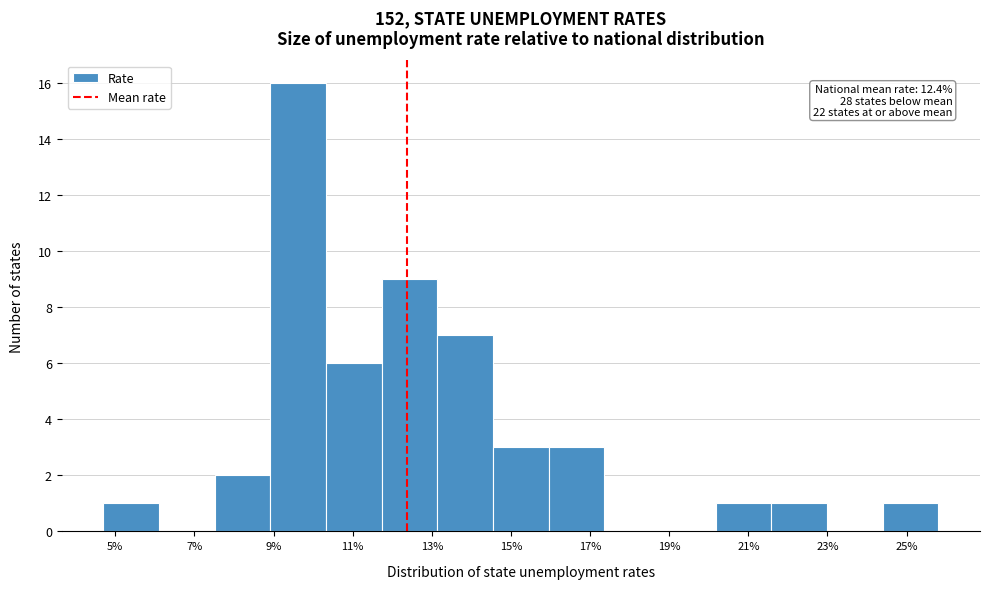

Which range on the x-axis has the tallest bar?

9.0 to 10.4